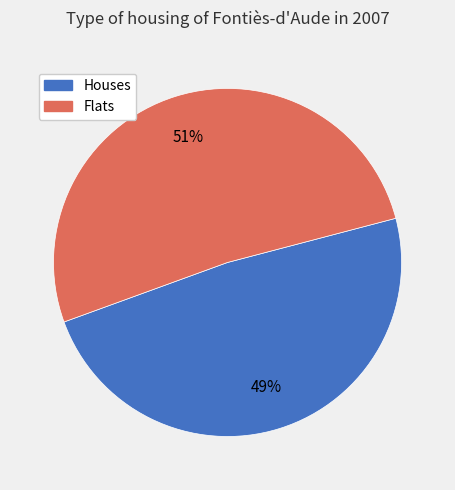

Is the sum of Flats and Houses greater than half?

Yes